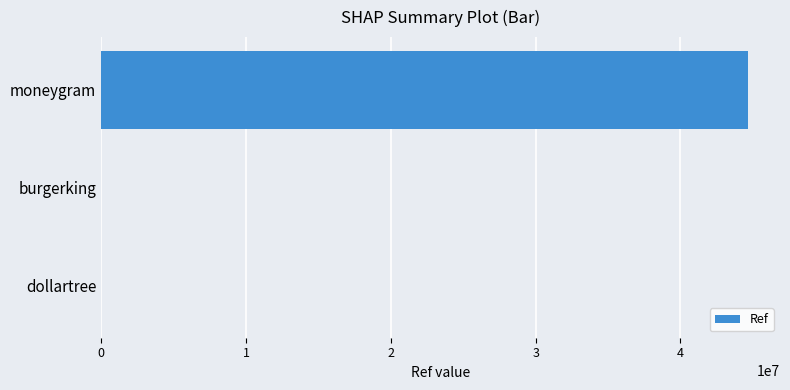

Between moneygram and burgerking, which is larger?

moneygram